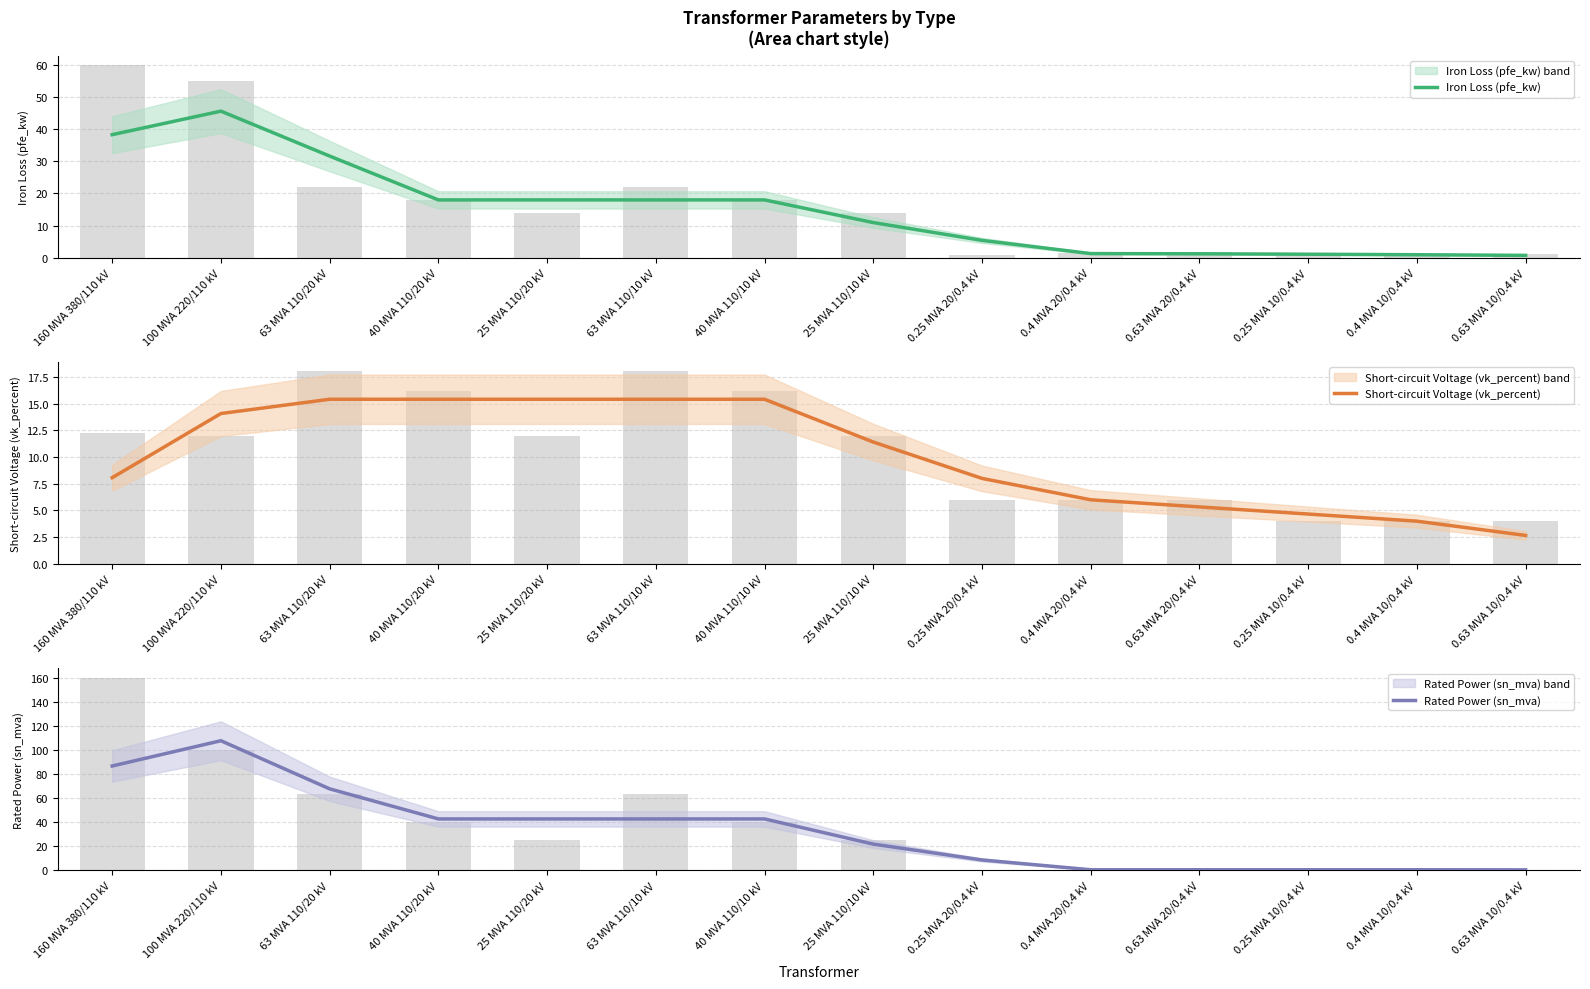

At which label does Rated Power (sn_mva) reach its peak?

100 MVA 220/110 kV